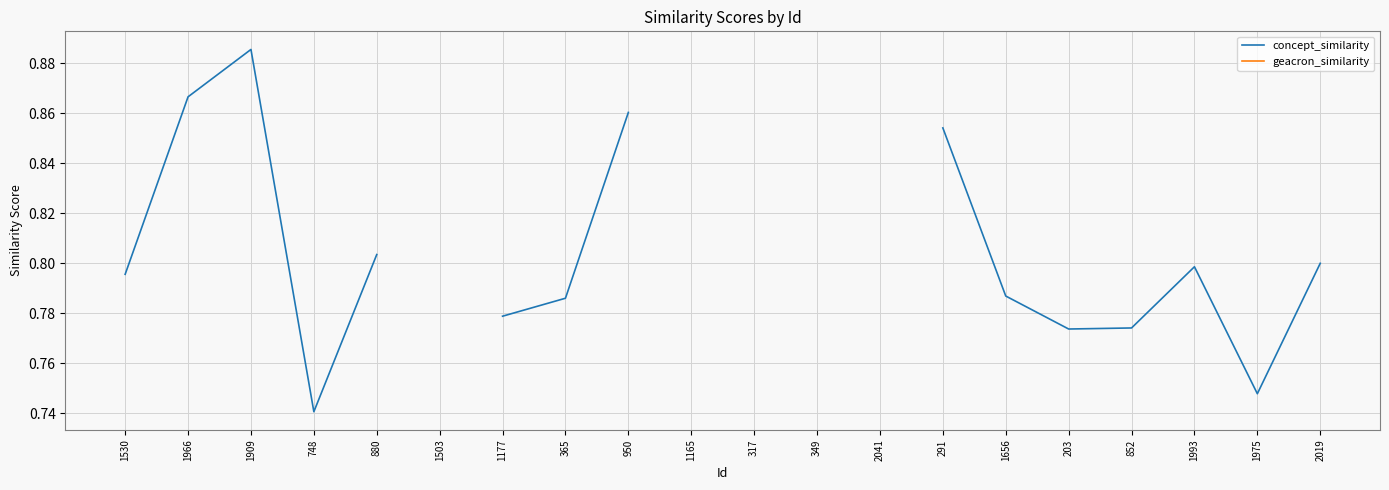

True or false: concept_similarity and geacron_similarity intersect in this chart.

False